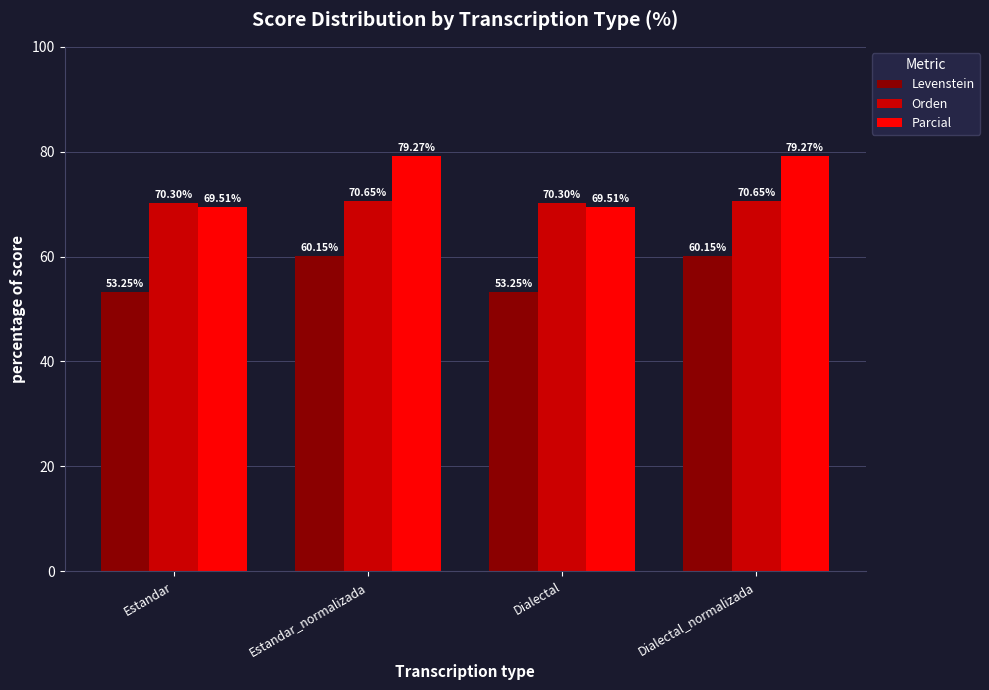

Count the number of data series in this chart.

3